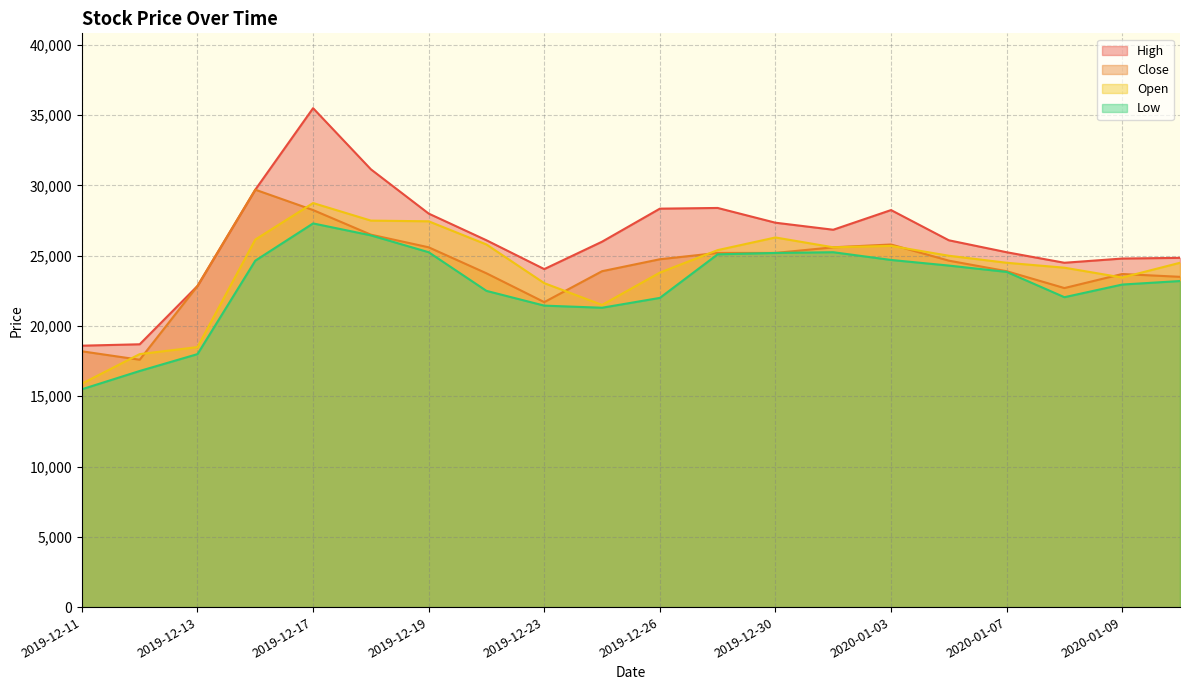

What is the average value of the Low series?

22890